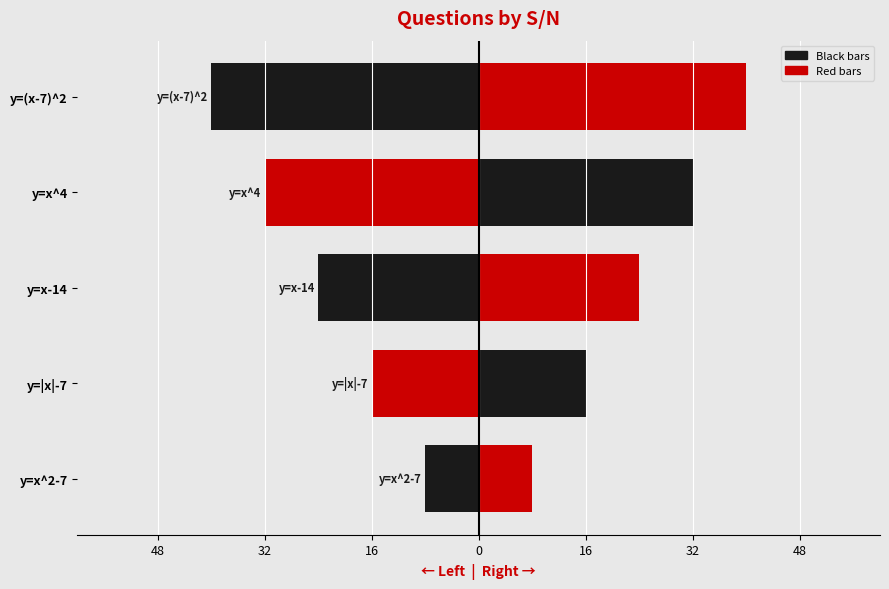

Between y=|x|-7 and y=(x-7)^2, which series saw the biggest shift?

Left (black/red alternating)